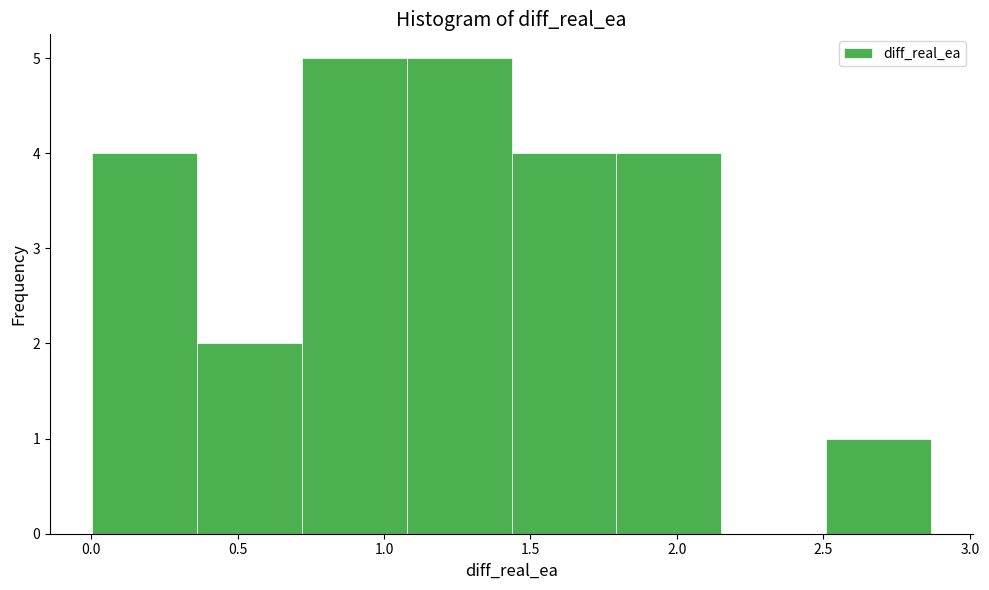

What is the height of the bar covering 0.35 to 0.70 on the x-axis? Neither the bar edges nor the heights are printed on the chart, so give them approximately, as read against the axes.

2